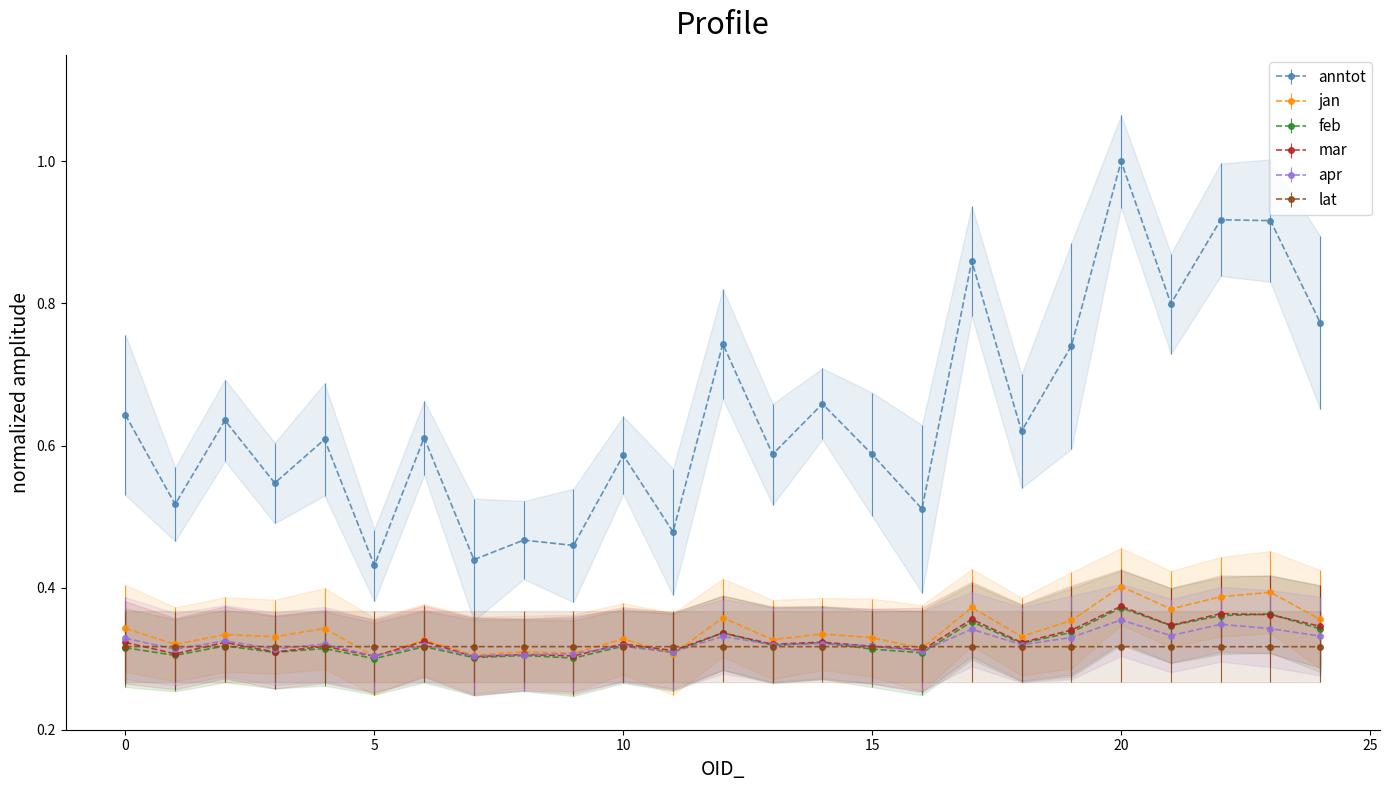

What value does the feb series have at 20?

0.4